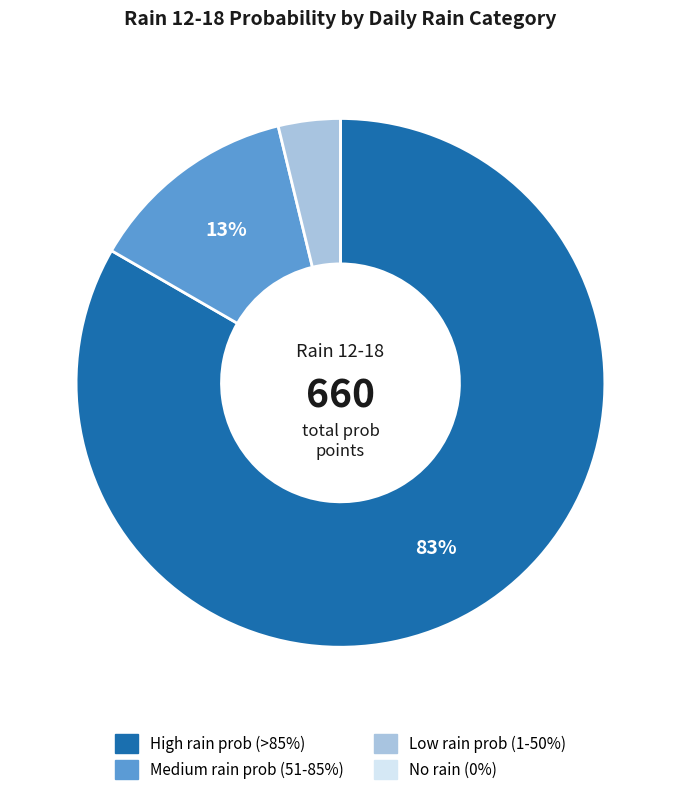

To the nearest percent, what is the difference between the largest and smallest slice percentages?

83%